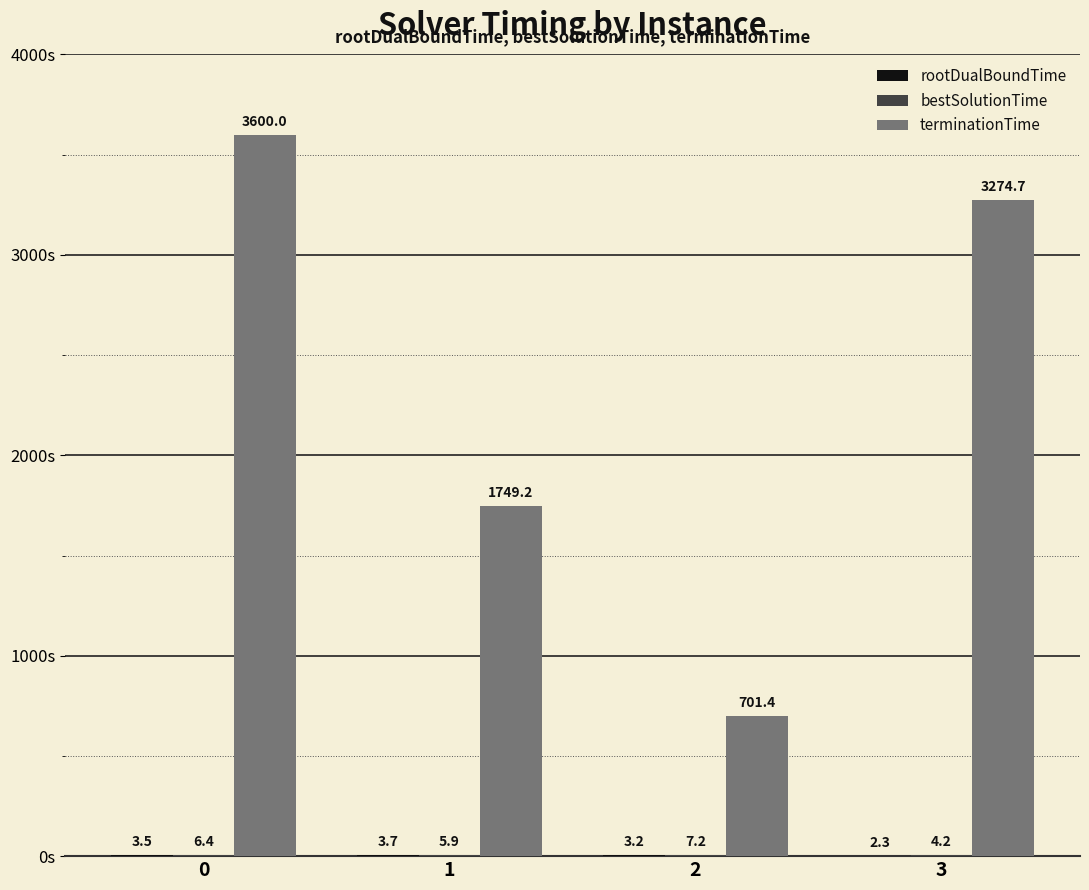

What value does the terminationTime series have at 2?

701.4